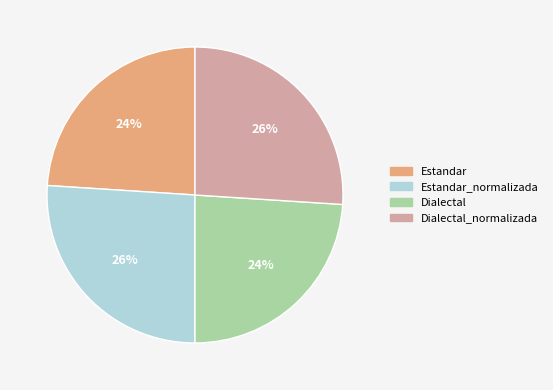

To the nearest percent, what is the difference between the largest and smallest slice percentages?

2%